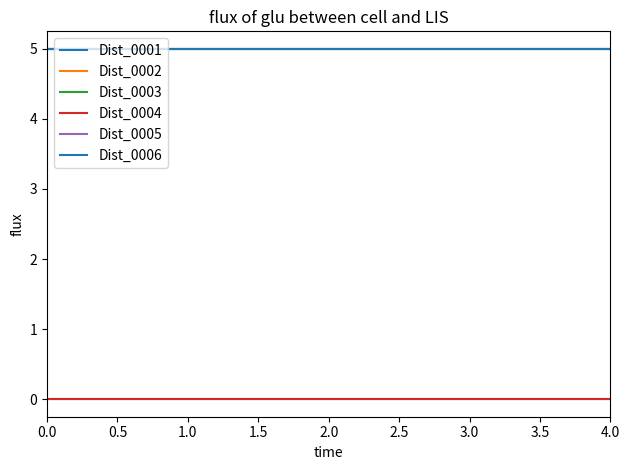

Does the chart display data point markers on the line(s)?

No